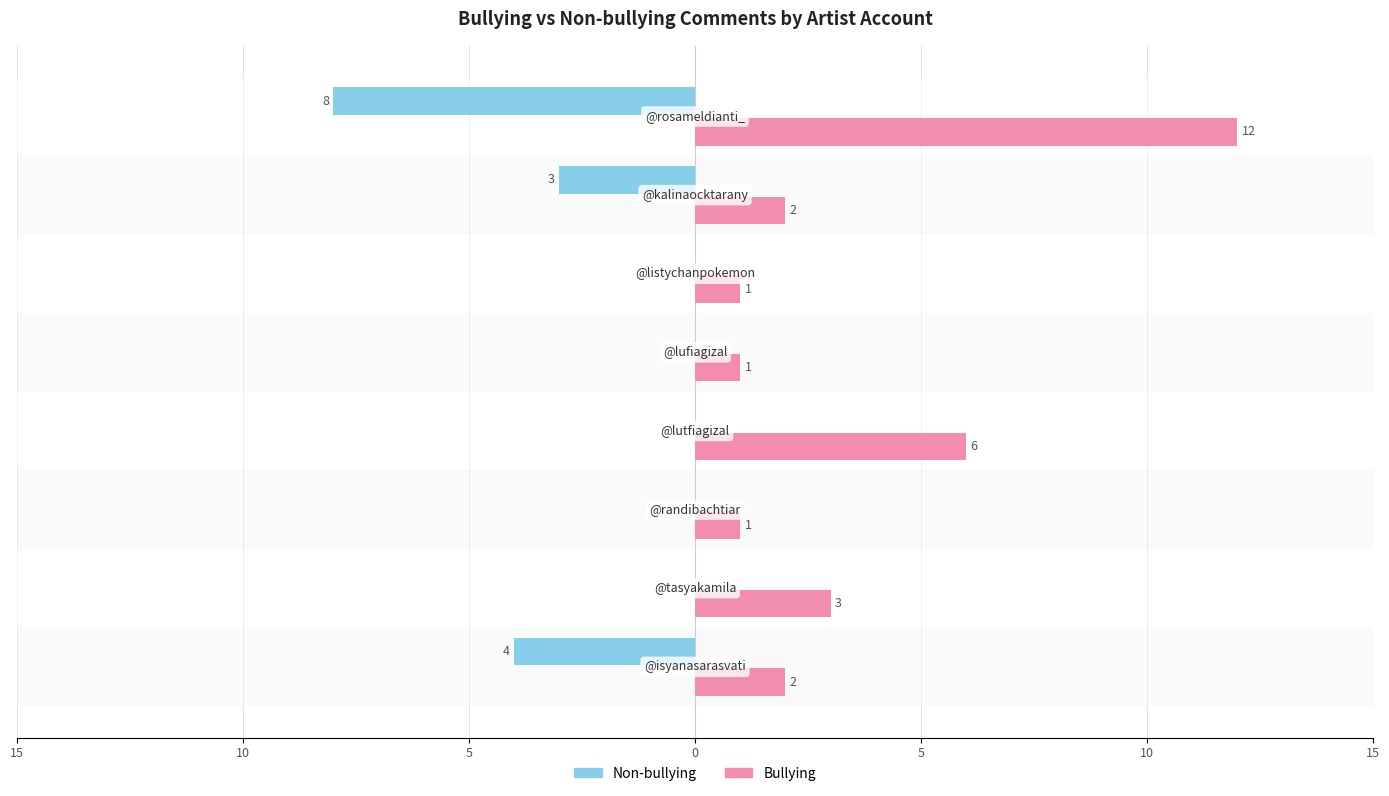

Reading left to right, what are all the values shown in this chart?

Non-bullying: -4	0	0	0	0	0	-3	-8
Bullying: 2	3	1	6	1	1	2	12